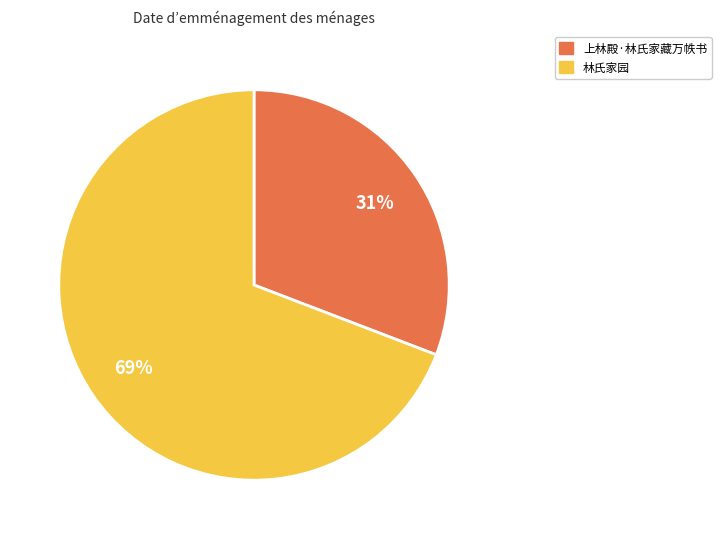

Is it true that 林氏家园 is 69% of the pie?

True